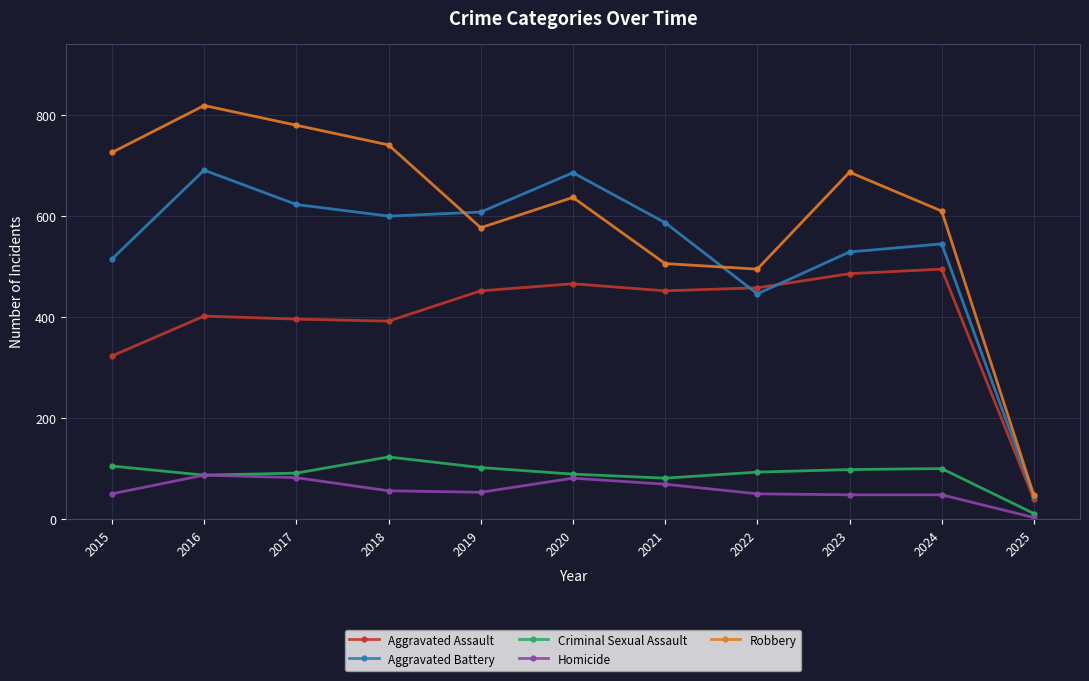

What is the greatest value displayed?

819